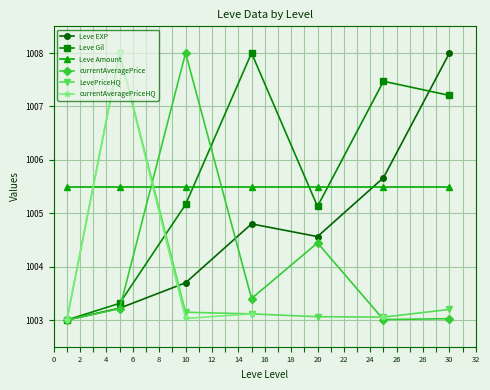

True or false: Leve EXP has more than 1 interior local peaks.

False